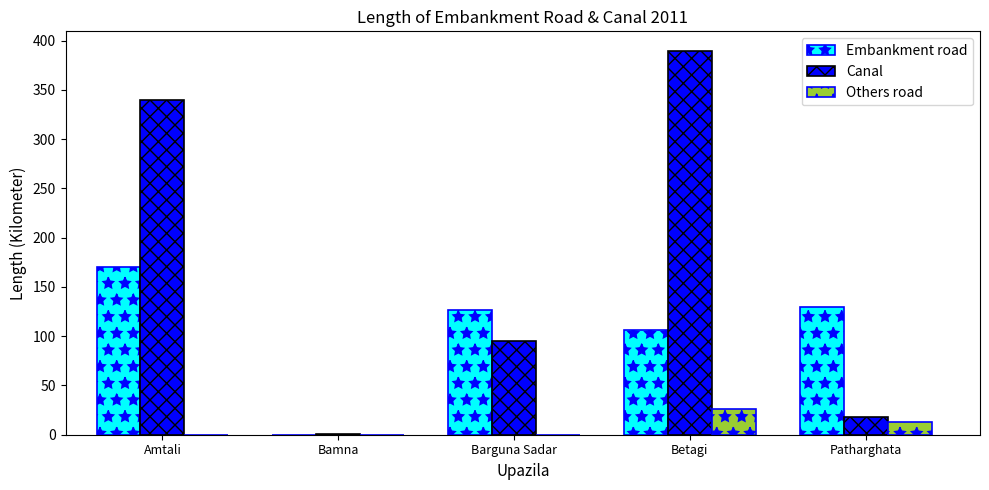

What is the maximum value for Embankment road?

170.0